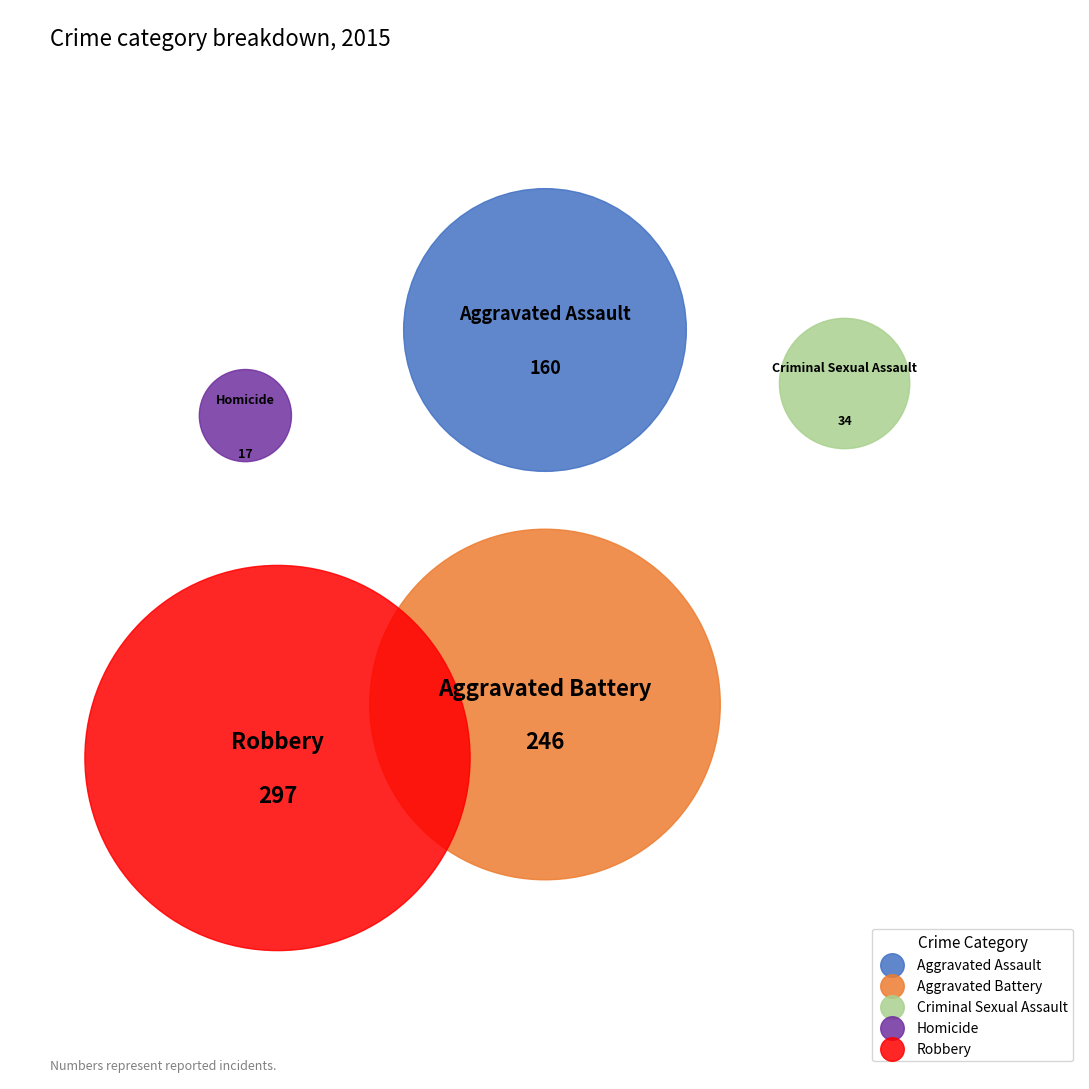

Which has a higher value, Homicide or Aggravated Assault?

Aggravated Assault